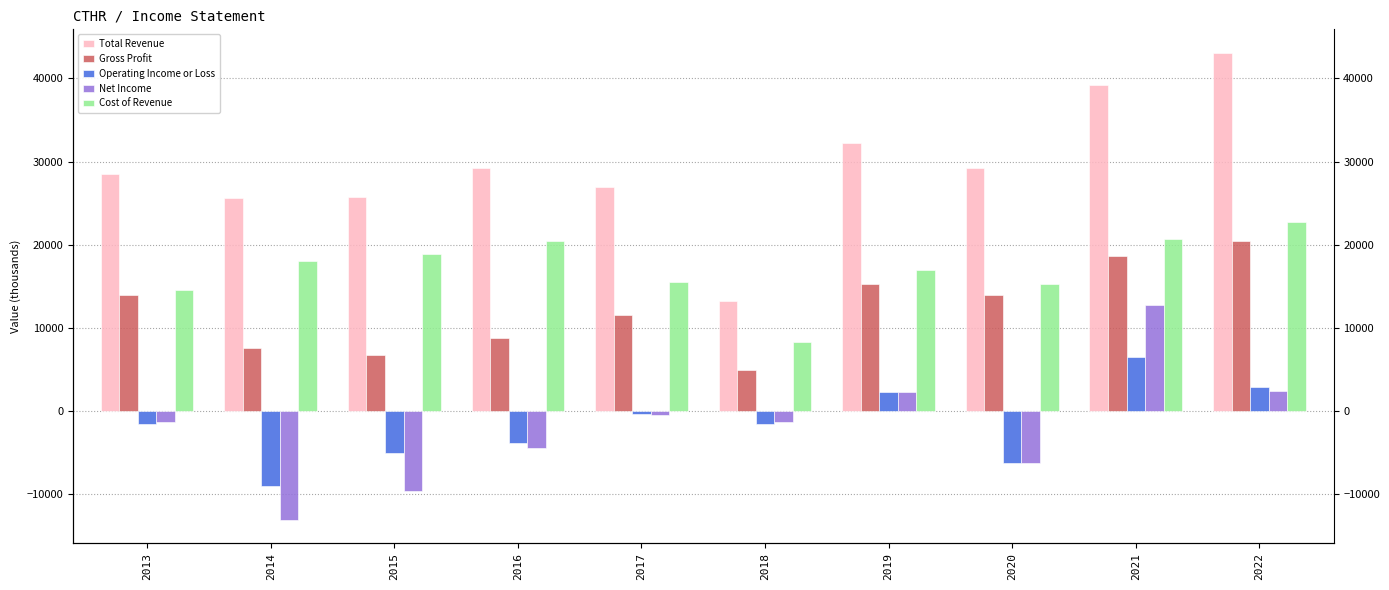

Rank the series at 2022 from lowest to highest value.

Net Income, Operating Income or Loss, Gross Profit, Cost of Revenue, Total Revenue